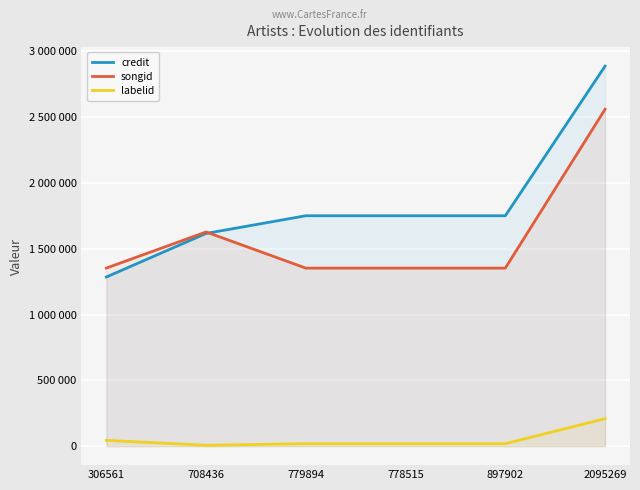

How many values in the credit series exceed 1750379?

1